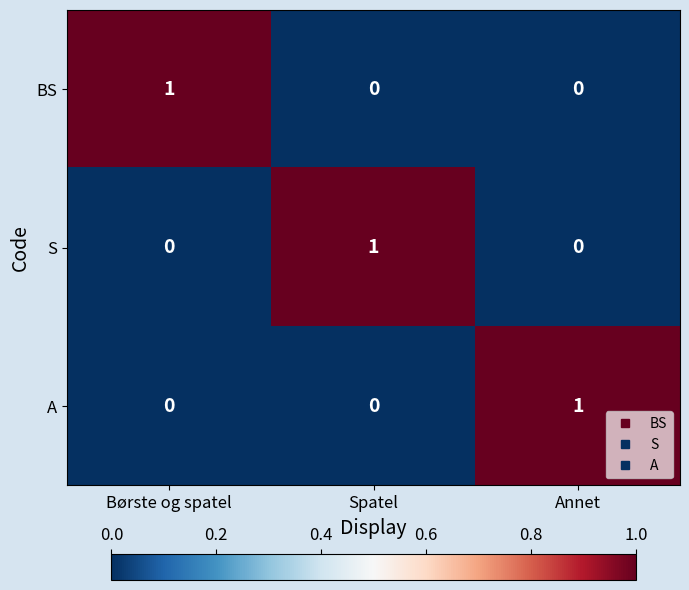

At how many categories does at least one series exceed 0?

3